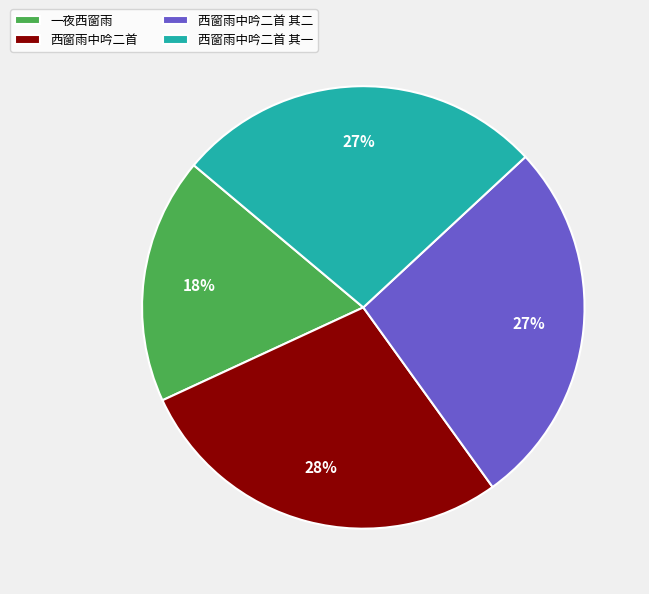

Does any single category account for the majority?

No